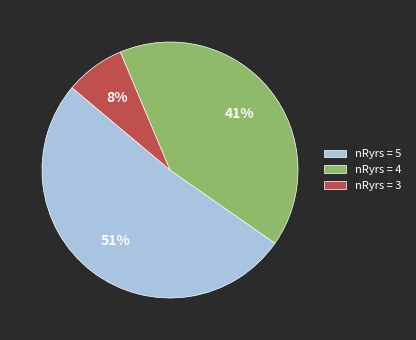

Is there a majority slice in this chart?

Yes